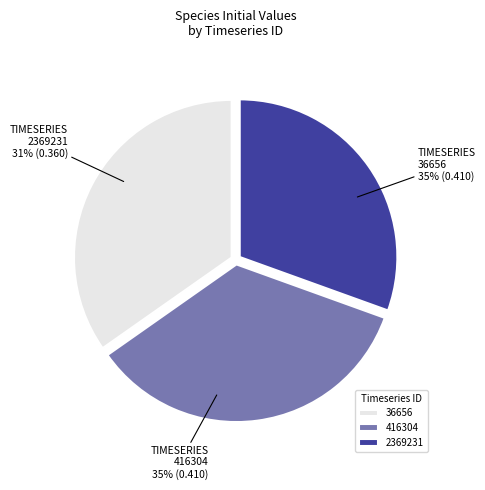

Is there a majority slice in this chart?

No